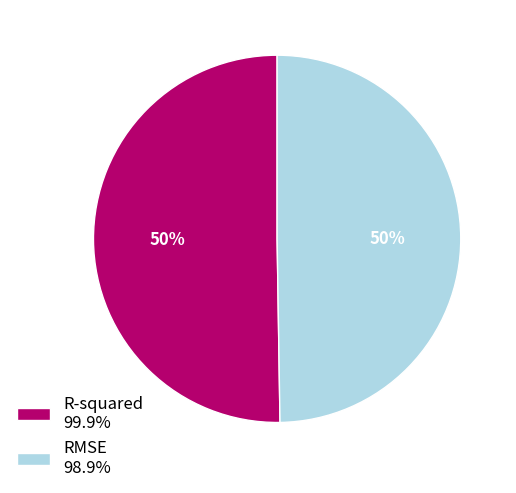

To the nearest percent, what is the average slice percentage?

50%